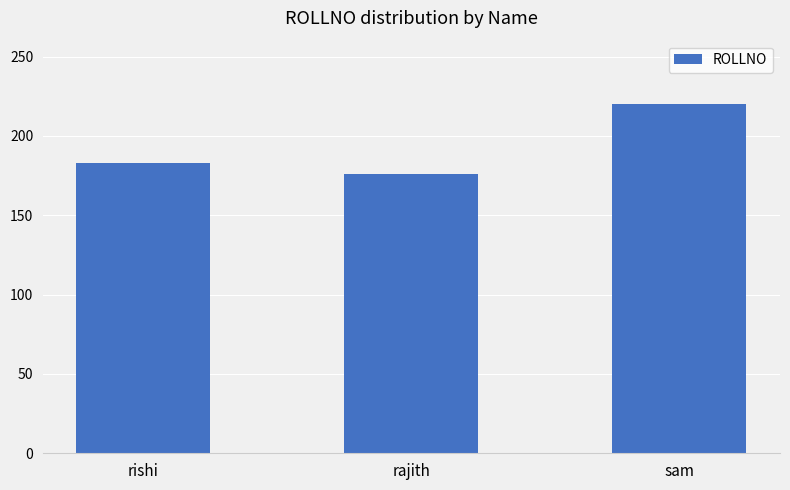

The value at rishi is 44. True or false?

False